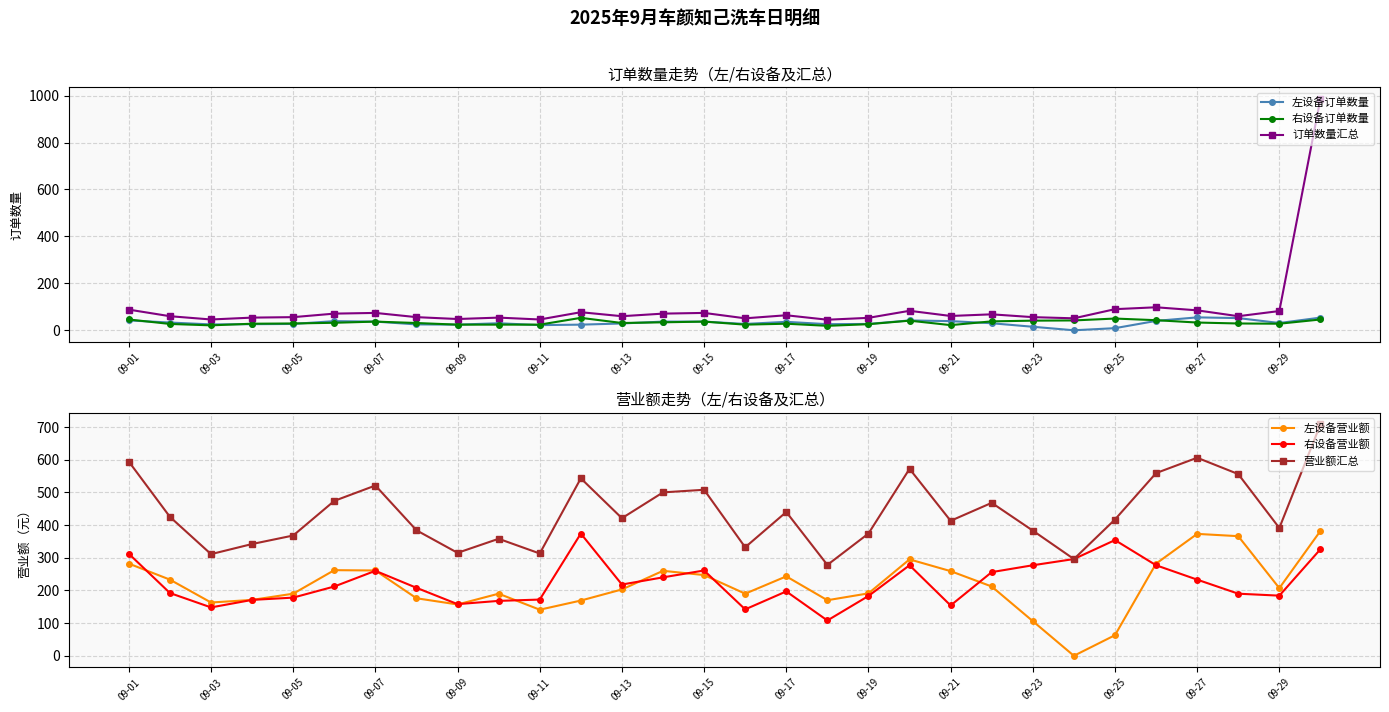

How many lines are shown in the chart?

6